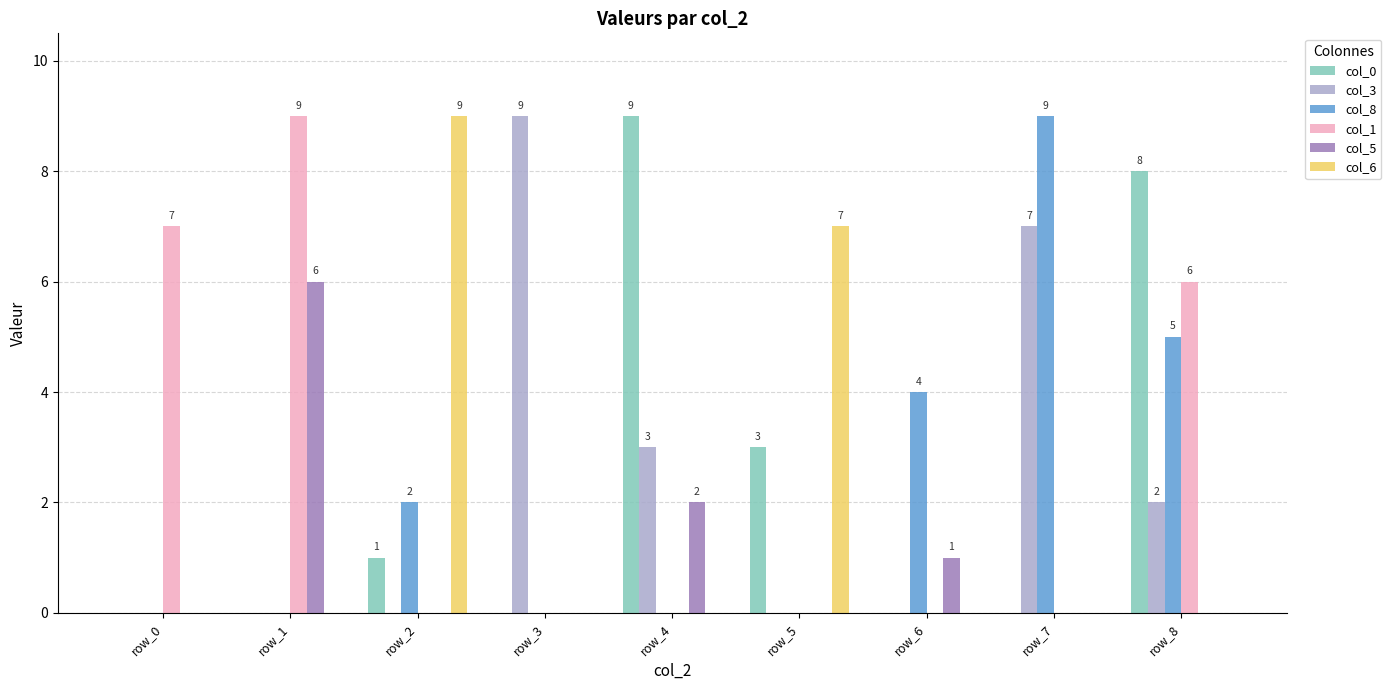

True or false: col_8 has a value of 0 at row_3.

True